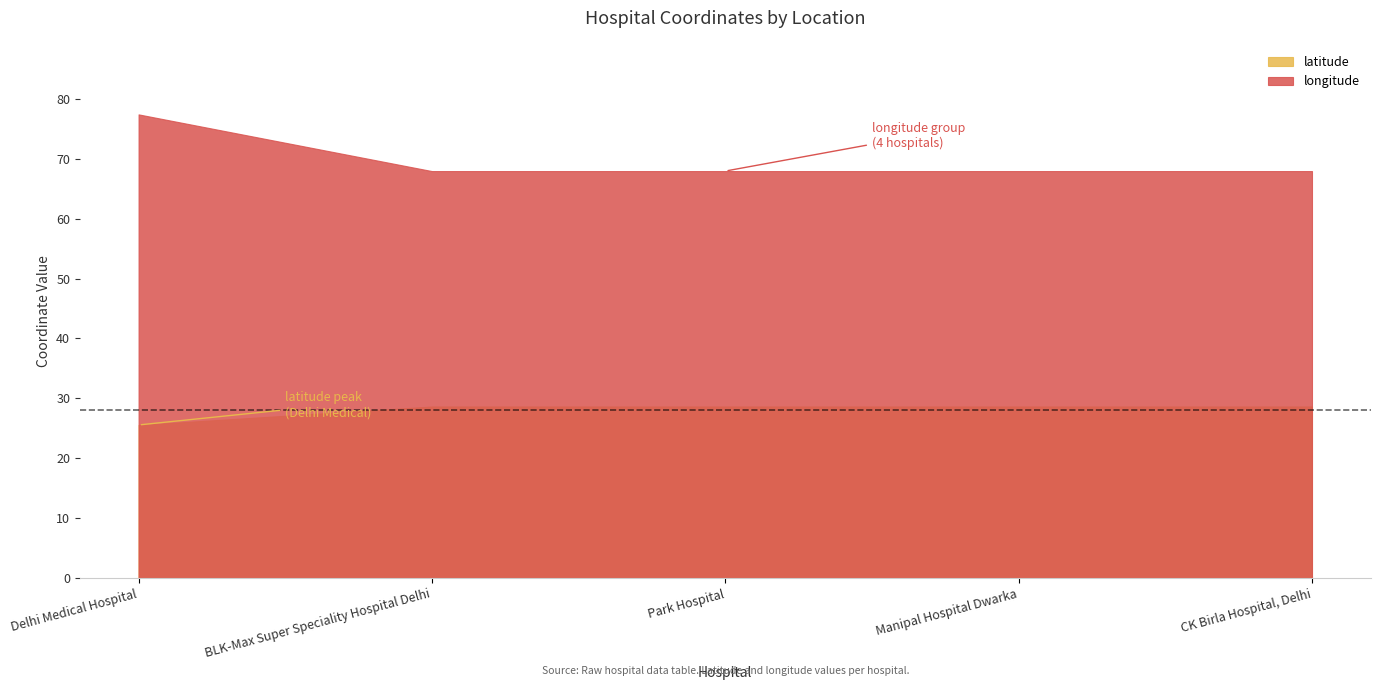

What is the maximum value for longitude?

77.4